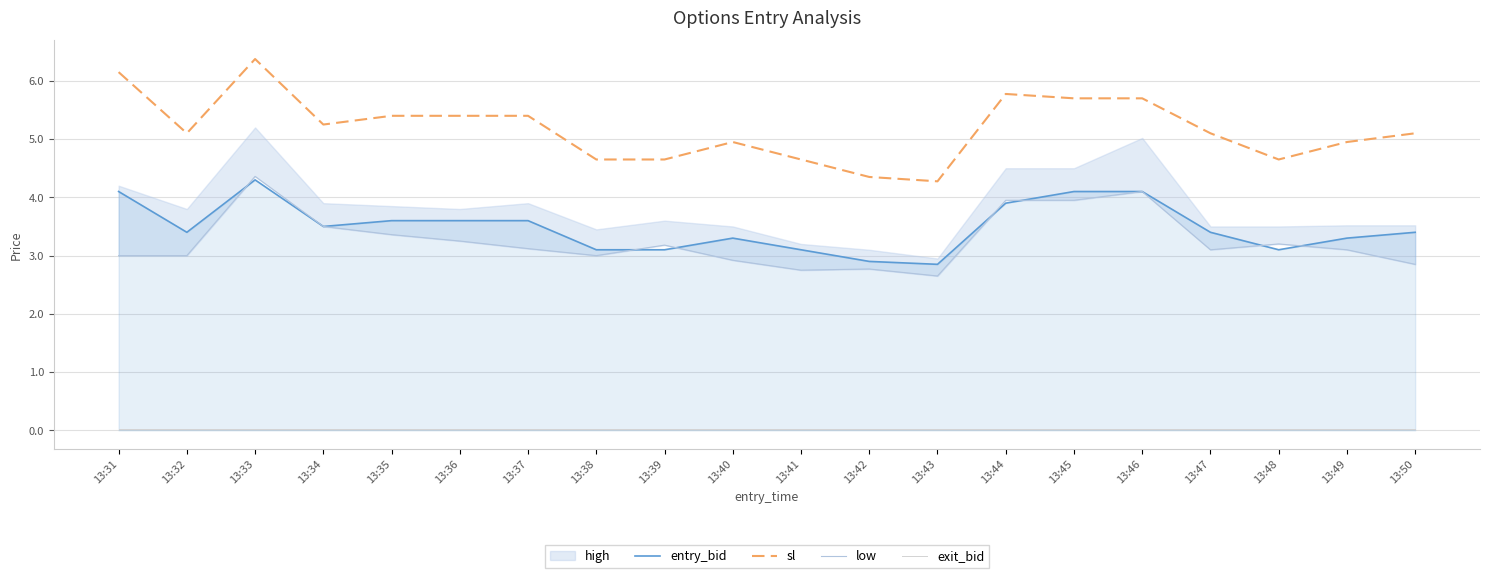

How many data points in low are above 3?

12